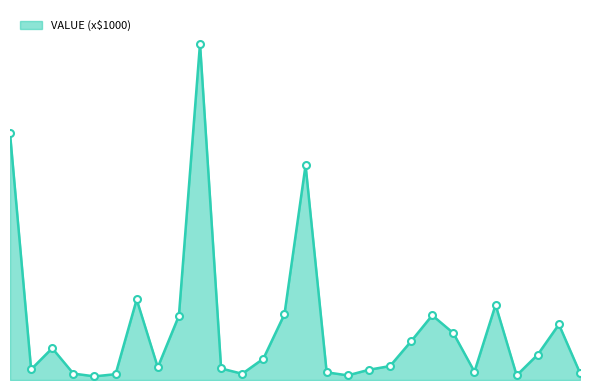

What is the average value?

12513